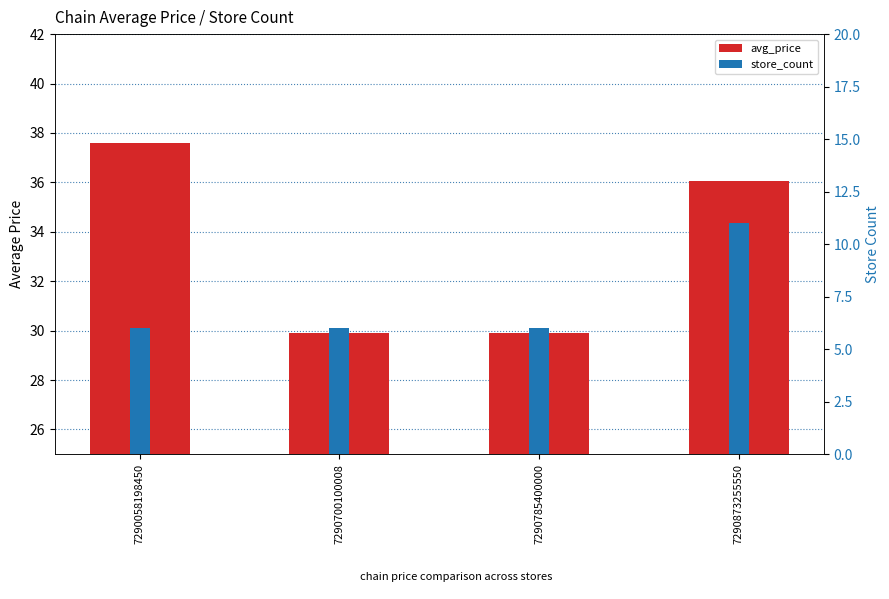

How many values in the store_count series exceed 6?

1